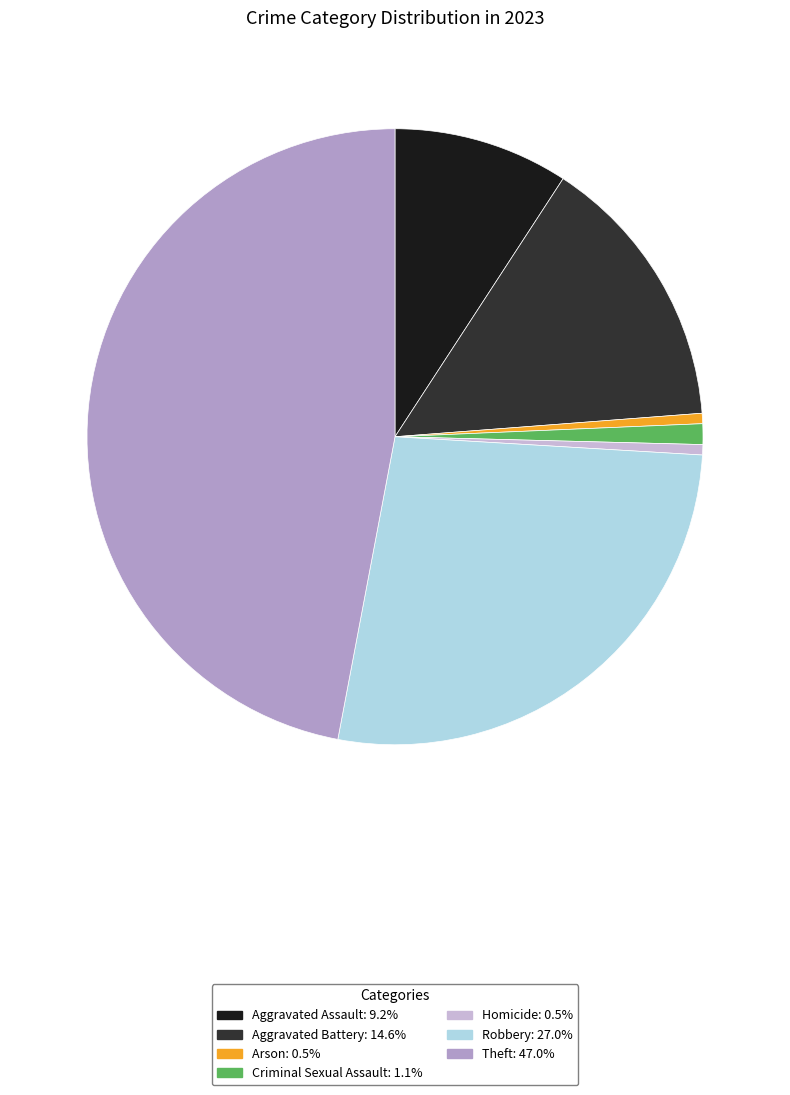

The Arson slice represents 1% of the pie. True or false?

True